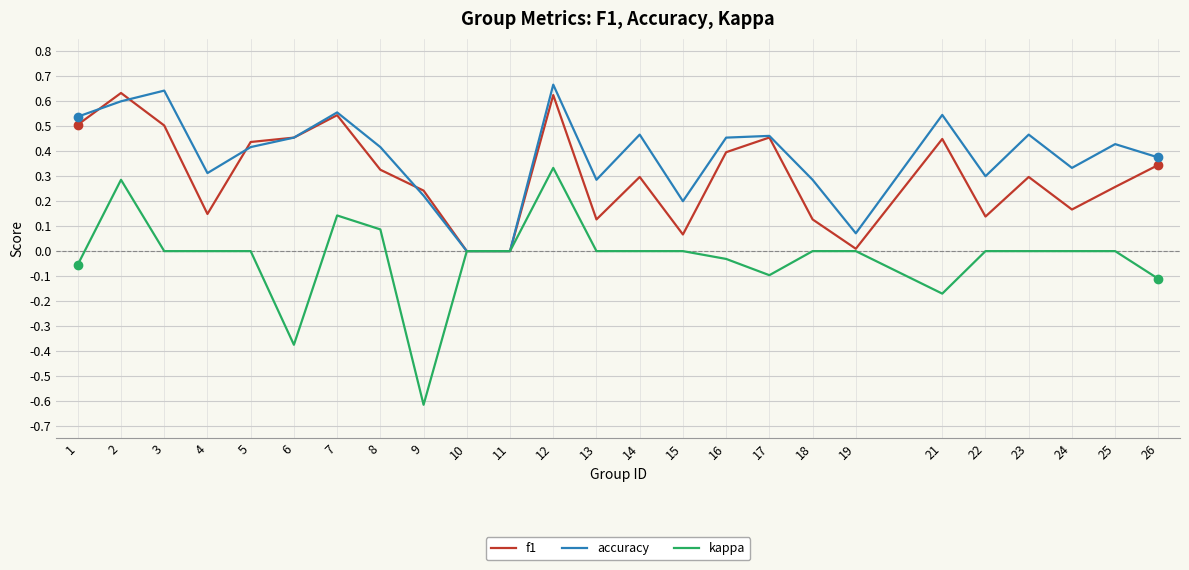

In f1, how many points are higher than both neighbors (excluding endpoints)?

7